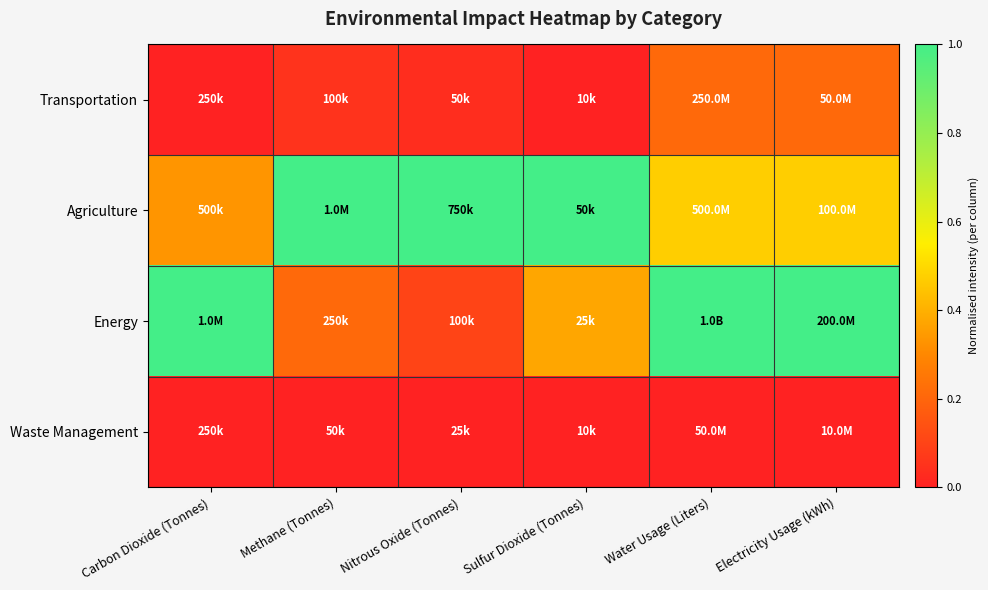

Between Carbon Dioxide (Tonnes) and Methane (Tonnes), which series saw the biggest shift?

Energy